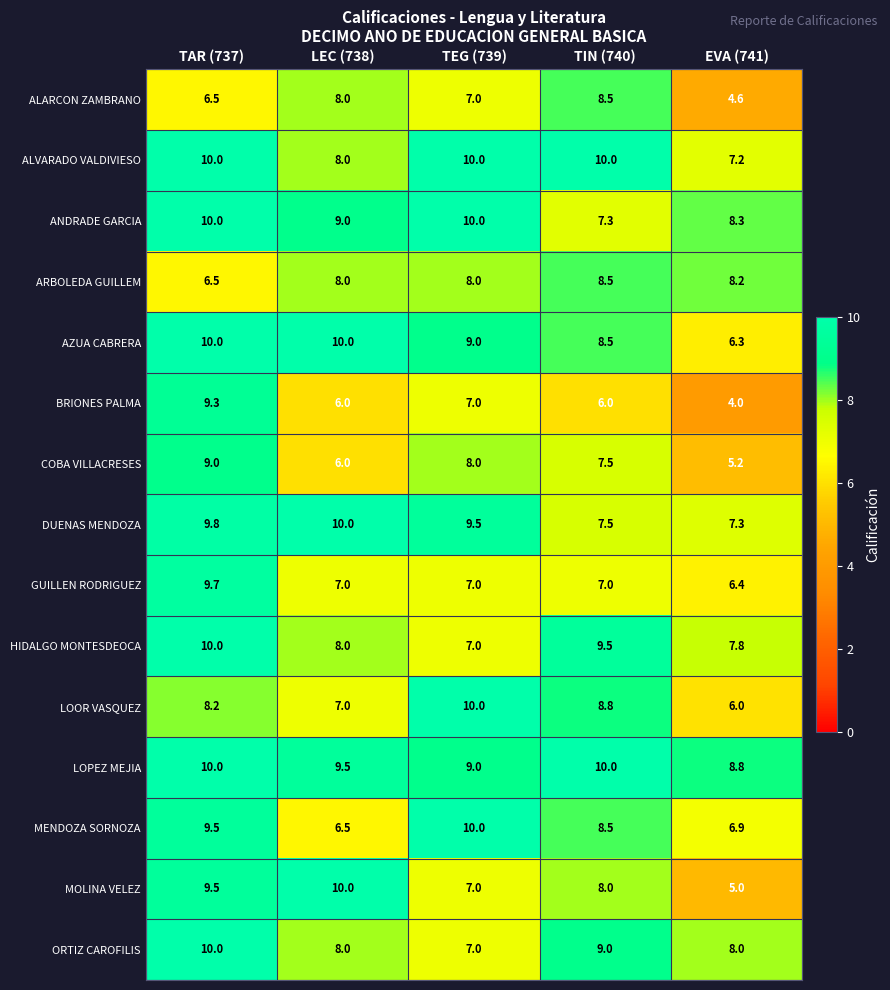

The AZUA CABRERA series shows 2.7 at LEC (738). True or false?

False